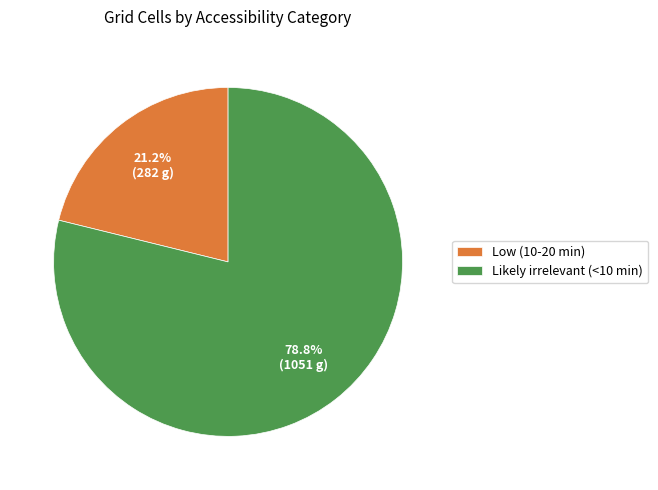

Which slice is the largest?

Likely irrelevant (<10 min)